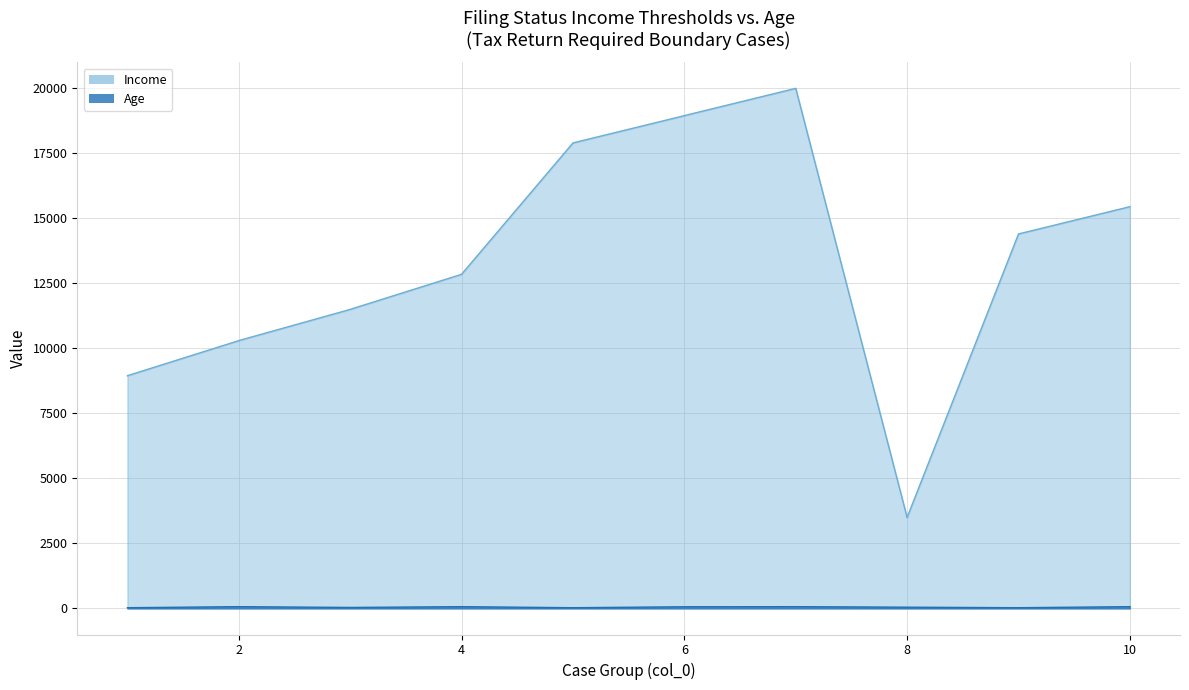

What are all the series names shown in the legend?

Income, Age